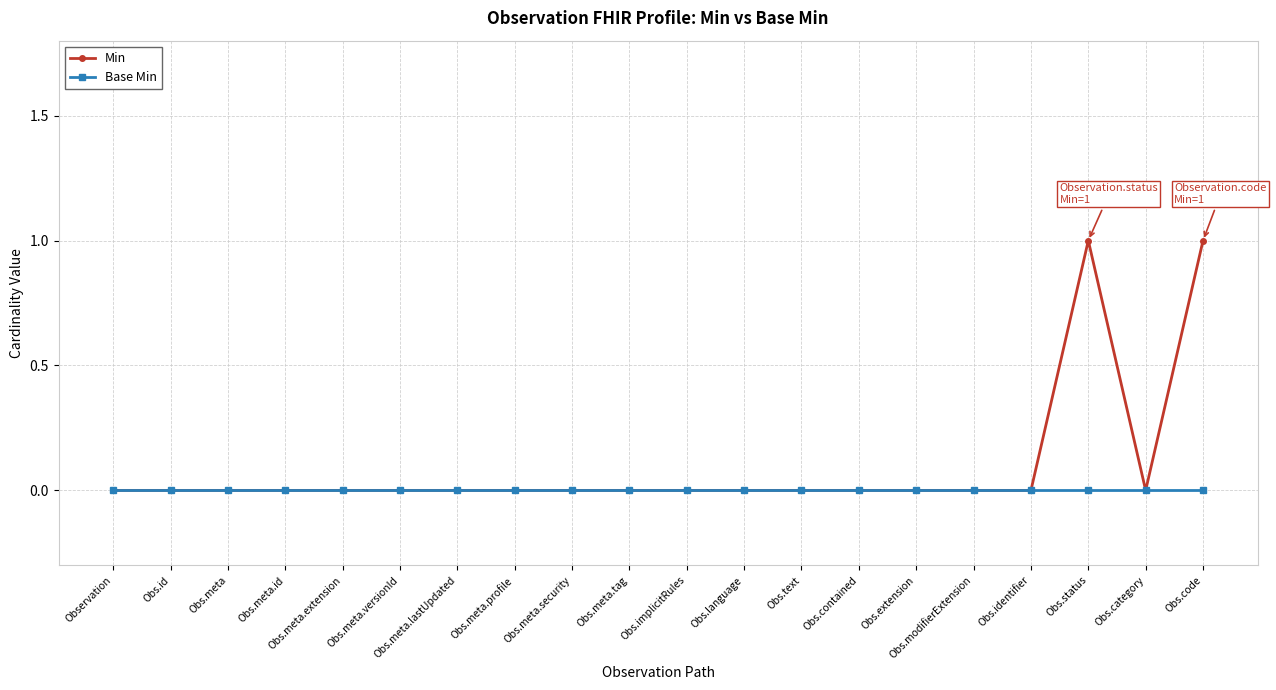

Reading left to right, transcribe all the data shown in this chart.

Min: 0	0	0	0	0	0	0	0	0	0	0	0	0	0	0	0	0	1	0	1
Base Min: 0	0	0	0	0	0	0	0	0	0	0	0	0	0	0	0	0	0	0	0